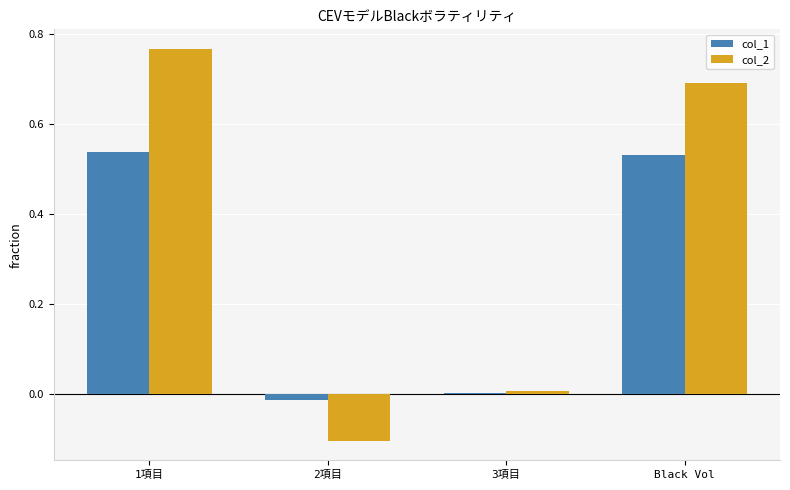

The col_2 series shows 0.7 at Black Vol. True or false?

True